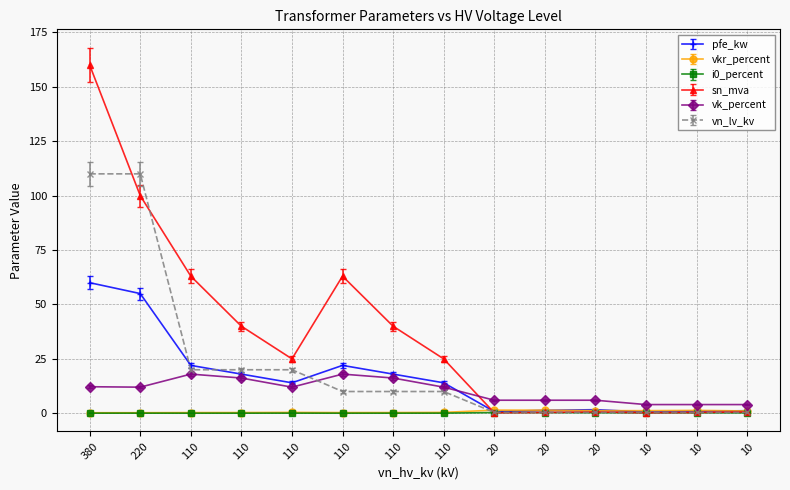

How many lines are shown in the chart?

6